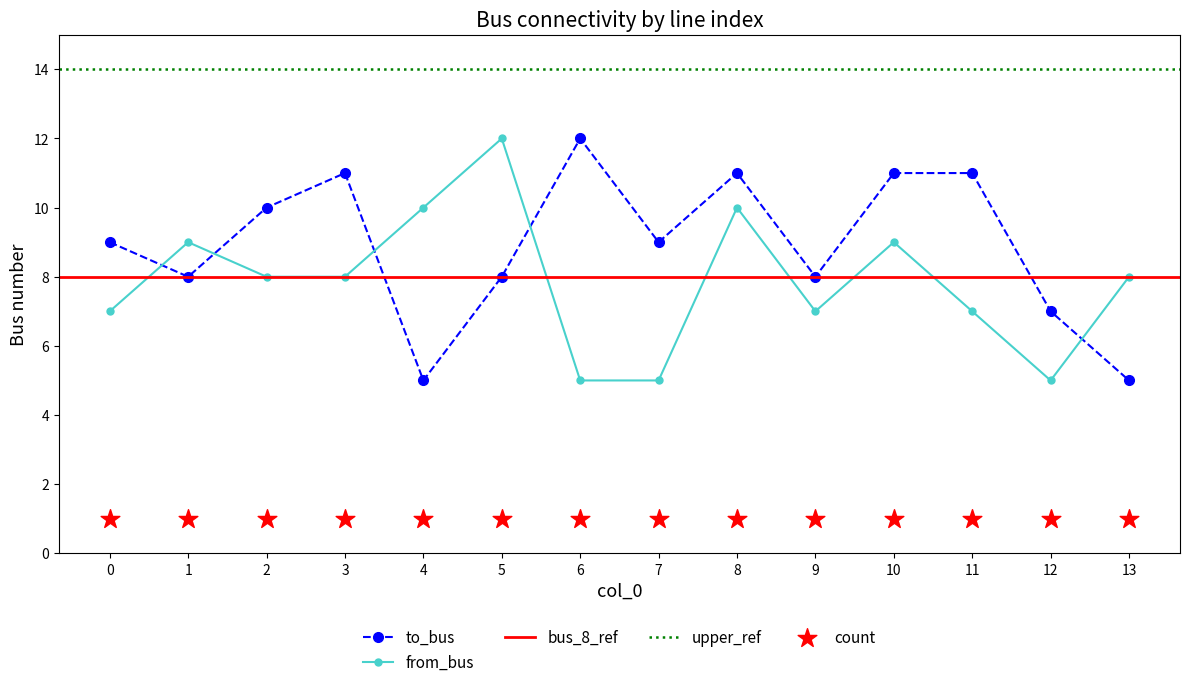

Read the from_bus value at 3.

8